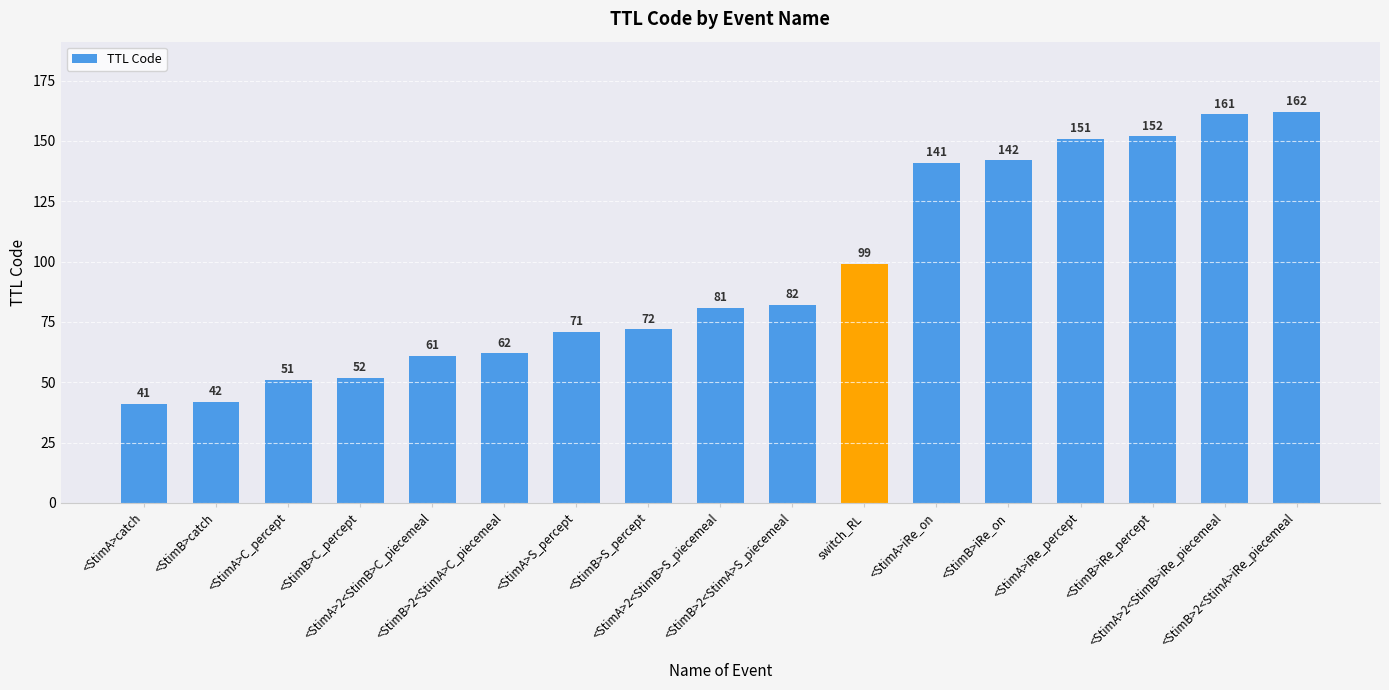

List the labels in order of value, largest first.

<StimB>2<StimA>iRe_piecemeal, <StimA>2<StimB>iRe_piecemeal, <StimB>iRe_percept, <StimA>iRe_percept, <StimB>iRe_on, <StimA>iRe_on, switch_RL, <StimB>2<StimA>S_piecemeal, <StimA>2<StimB>S_piecemeal, <StimB>S_percept, <StimA>S_percept, <StimB>2<StimA>C_piecemeal, <StimA>2<StimB>C_piecemeal, <StimB>C_percept, <StimA>C_percept, <StimB>catch, <StimA>catch